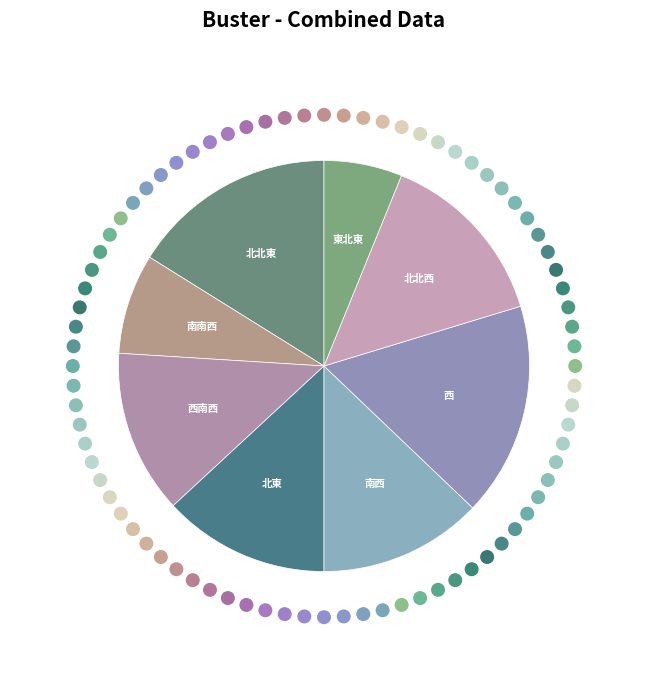

To the nearest percent, what is the difference between the largest and smallest slice percentages?

11%